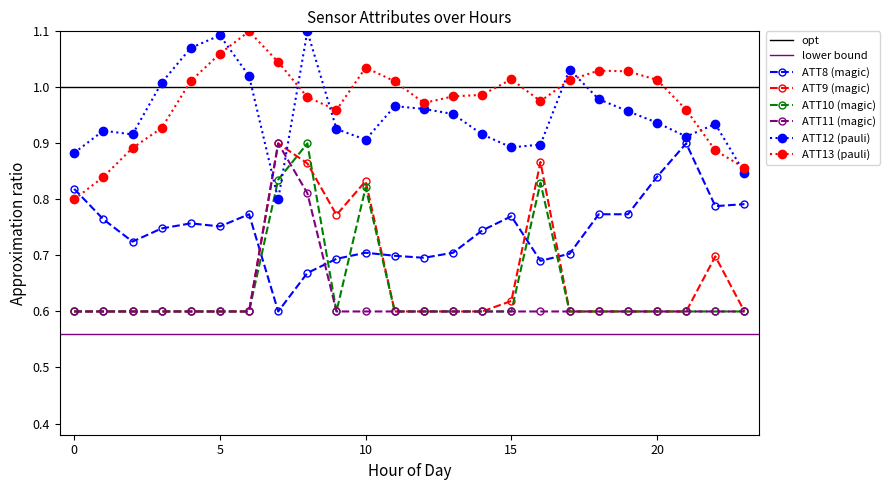

How many intersections are there between ATT13 and ATT8?

1